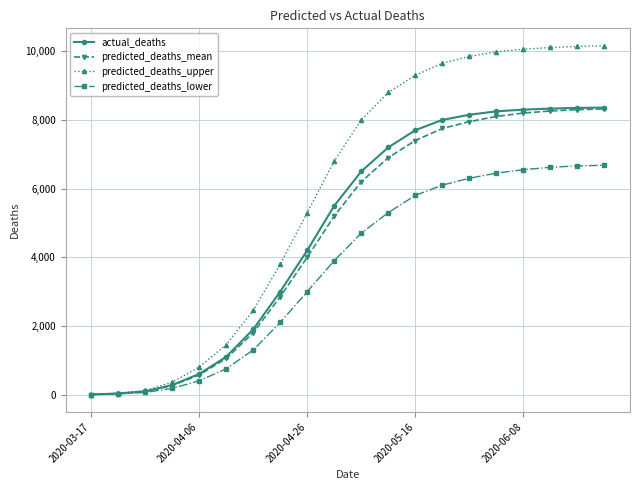

What is the greatest value displayed?

10160